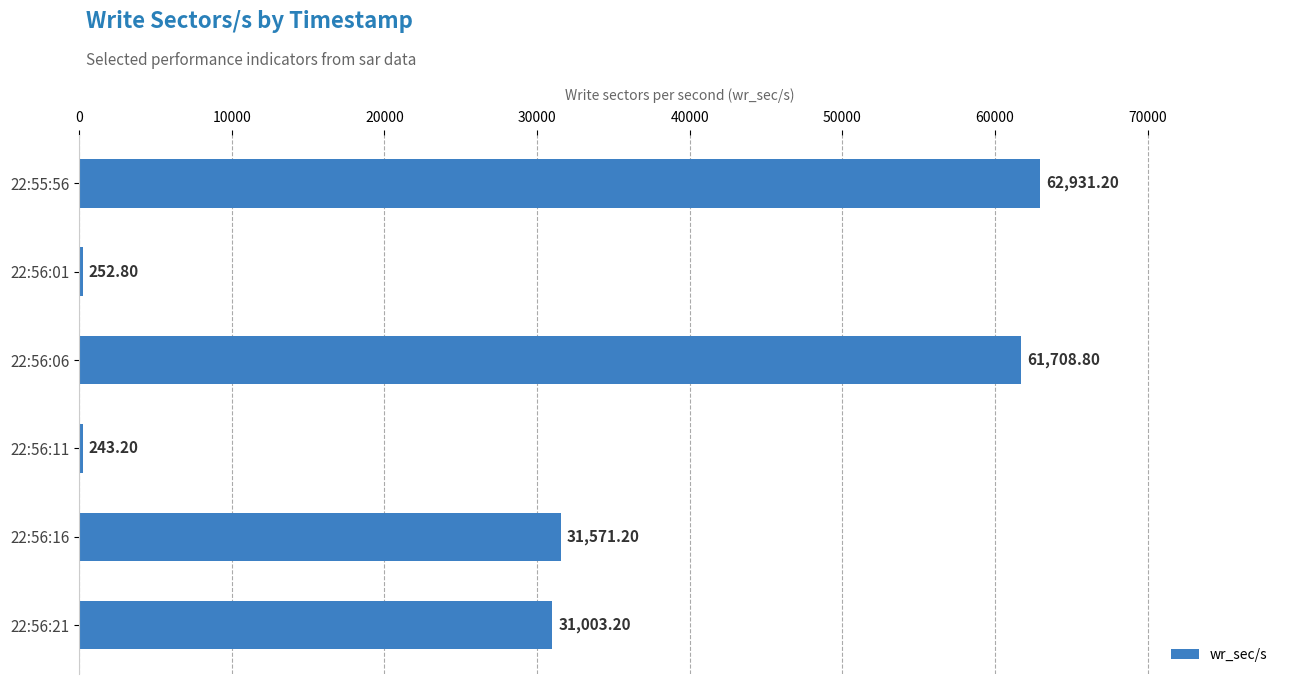

What is the sum of all values?

187710.4